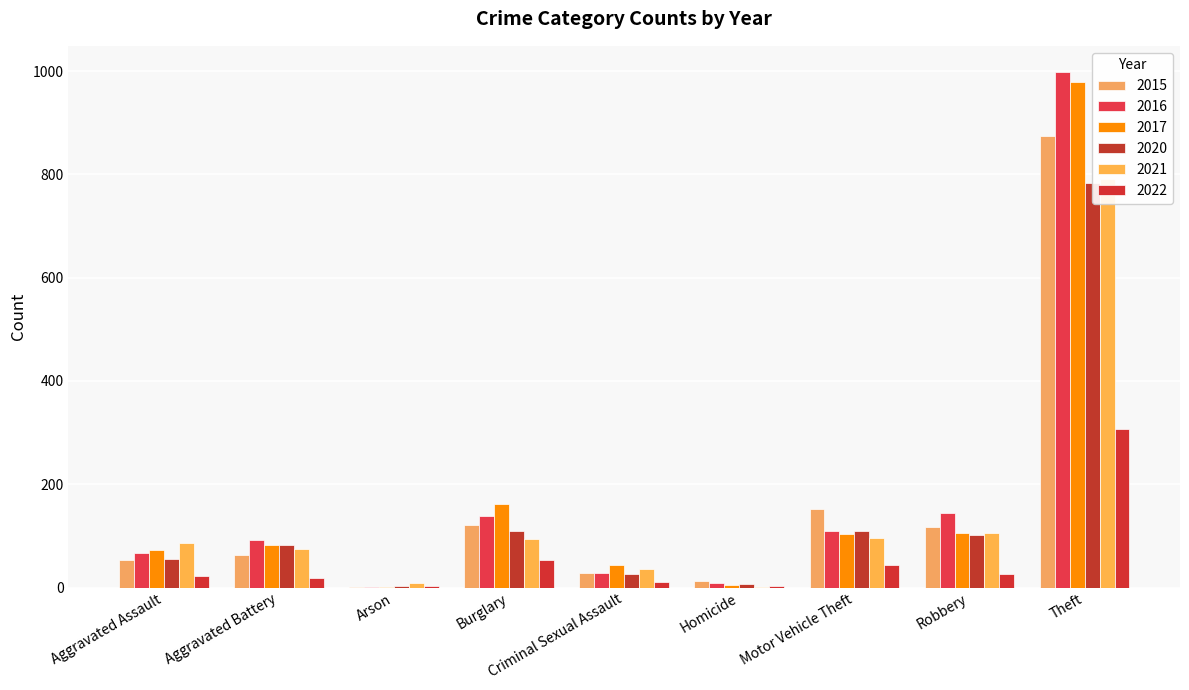

At which label does 2015 reach its minimum?

Arson